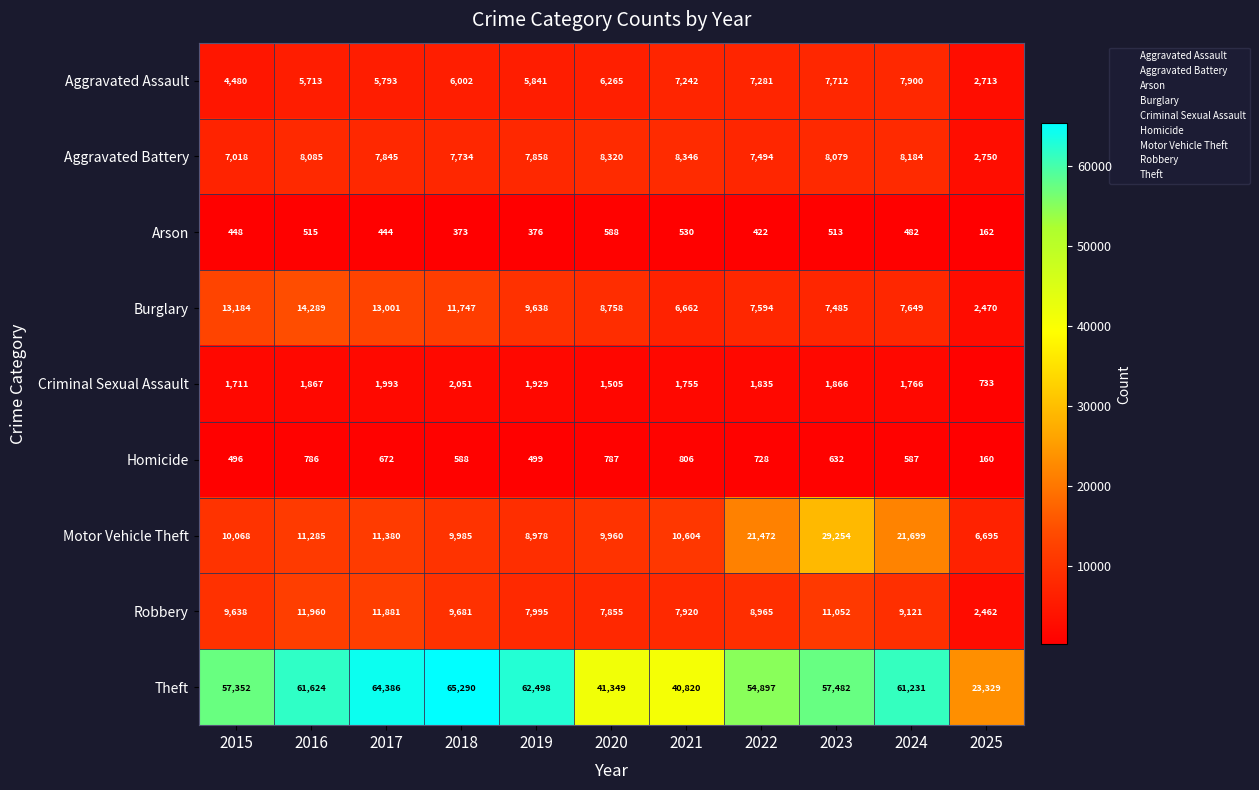

What is the sum of all Homicide values?

6741